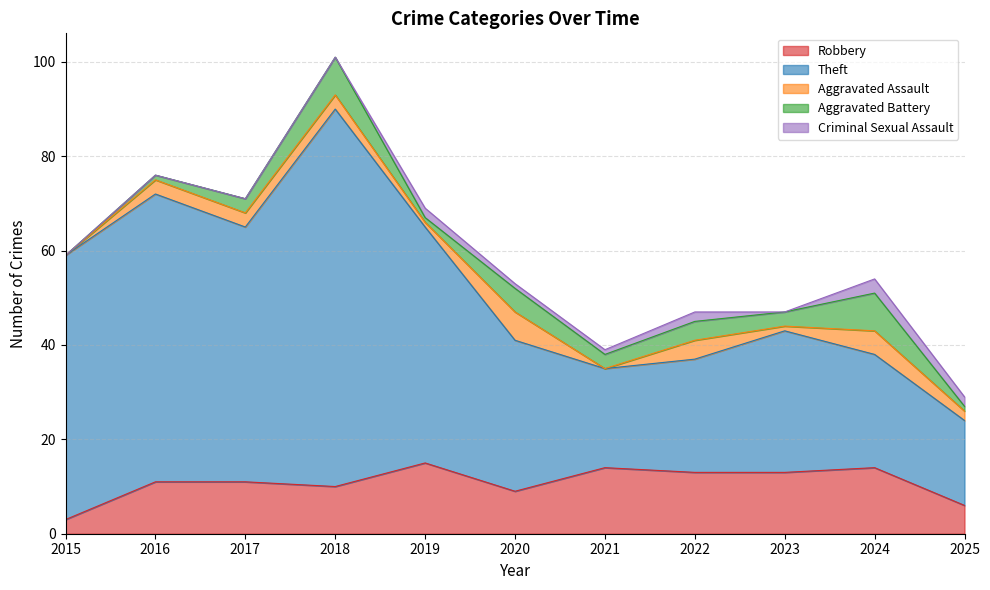

Reading left to right, transcribe all the data shown in this chart.

Robbery: 2015=3	2016=11	2017=11	2018=10	2019=15	2020=9	2021=14	2022=13	2023=13	2024=14	2025=6
Theft: 2015=56	2016=61	2017=54	2018=80	2019=50	2020=32	2021=21	2022=24	2023=30	2024=24	2025=18
Aggravated Assault: 2015=0	2016=3	2017=3	2018=3	2019=1	2020=6	2021=0	2022=4	2023=1	2024=5	2025=2
Aggravated Battery: 2015=0	2016=1	2017=3	2018=8	2019=1	2020=5	2021=3	2022=4	2023=3	2024=8	2025=1
Criminal Sexual Assault: 2015=0	2016=0	2017=0	2018=0	2019=2	2020=1	2021=1	2022=2	2023=0	2024=3	2025=2